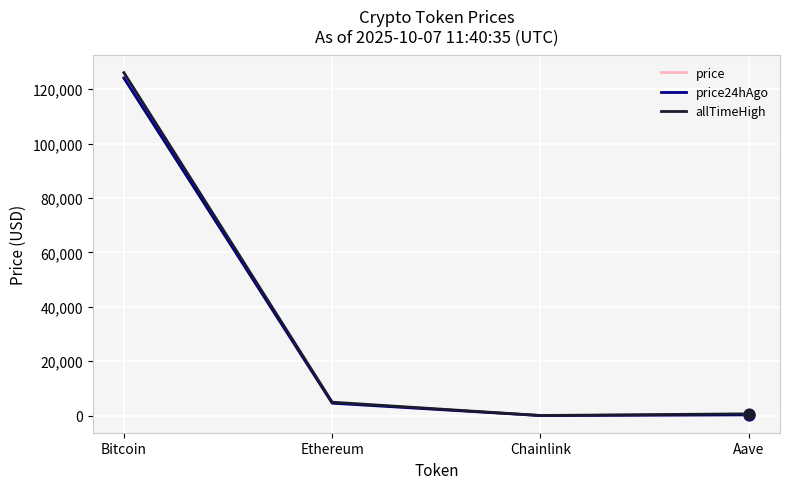

Which series has the largest range (max minus min)?

allTimeHigh